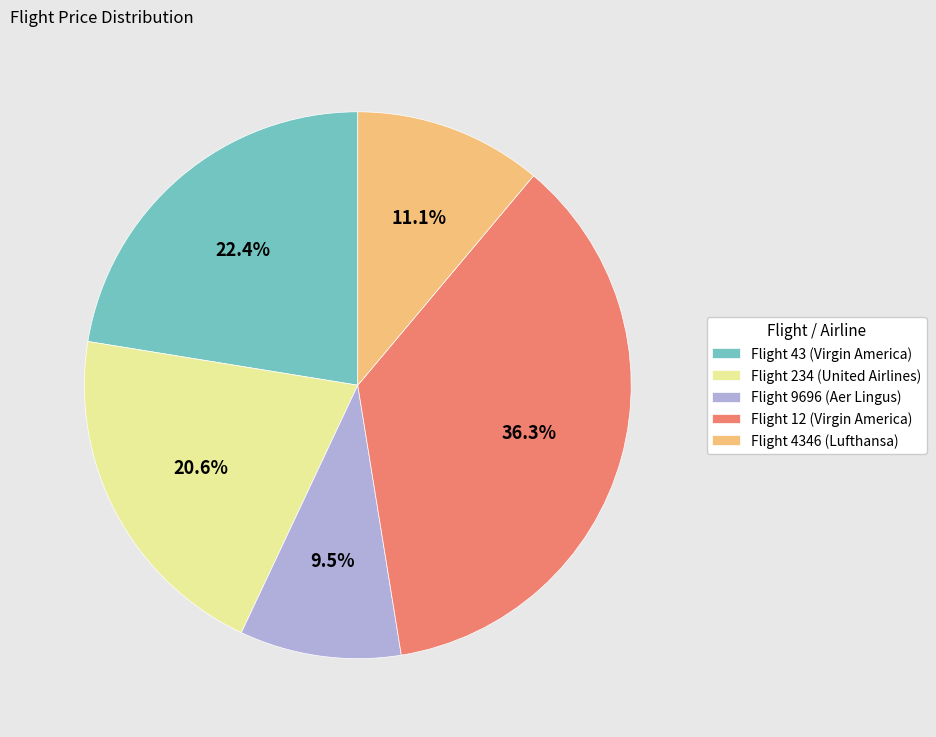

Is the sum of Flight 9696 (Aer Lingus) and Flight 43 (Virgin America) greater than half?

No